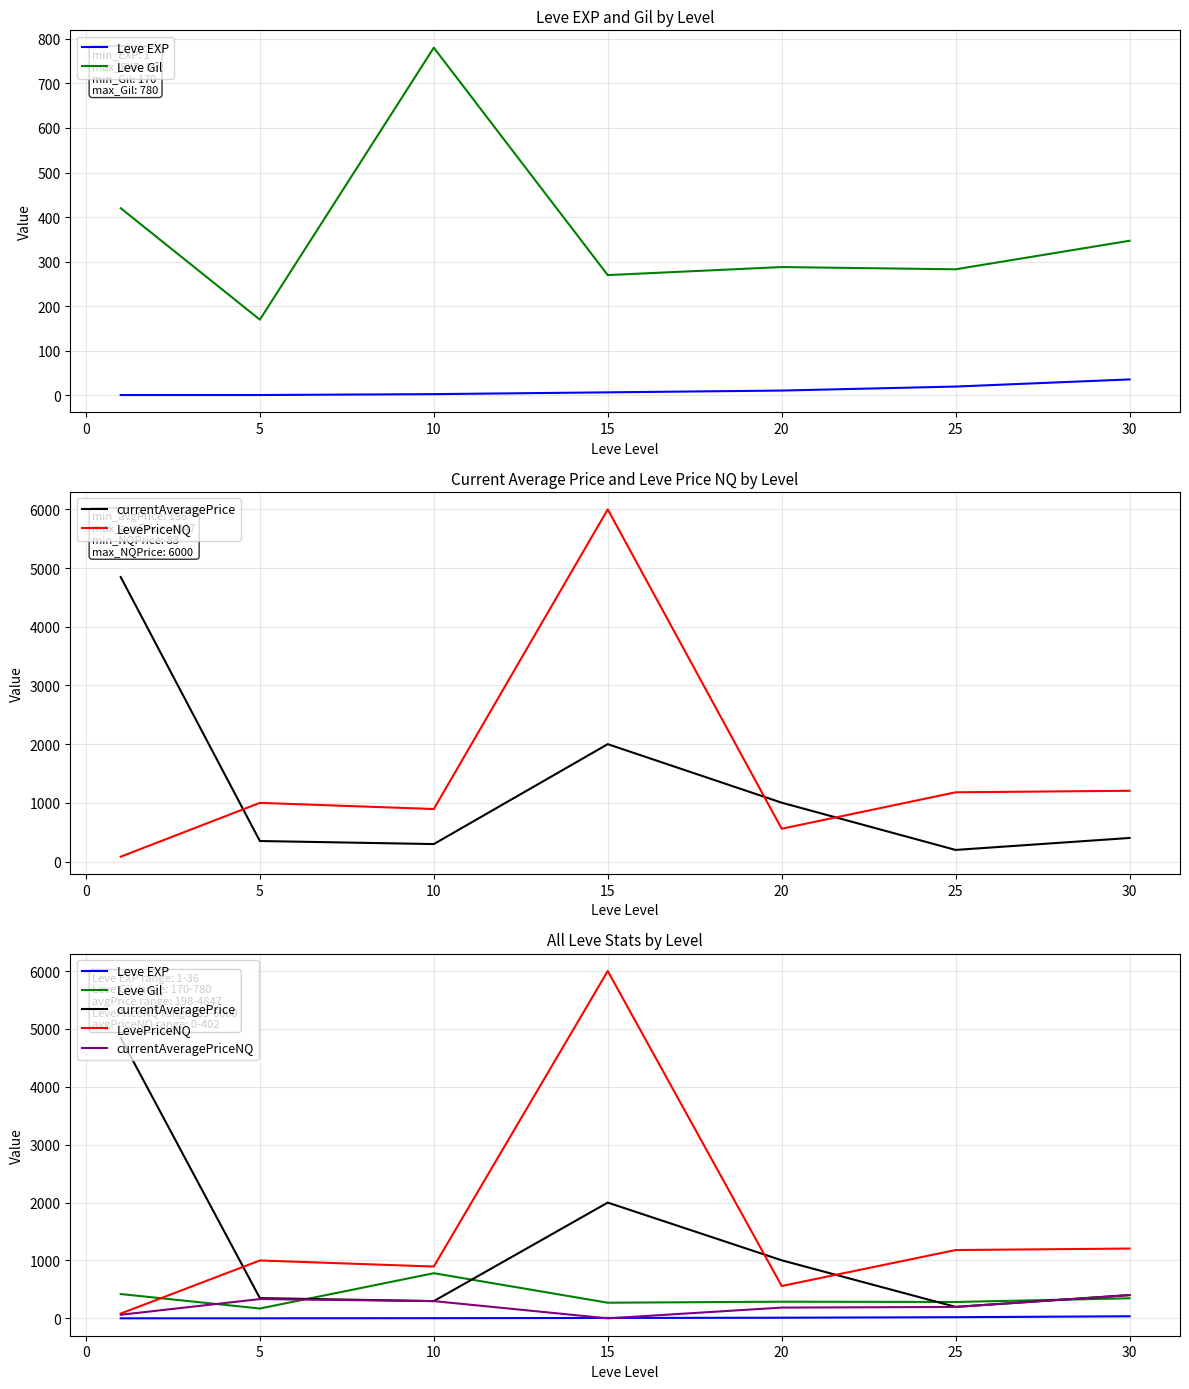

Is this an area chart (filled region under the line)?

No